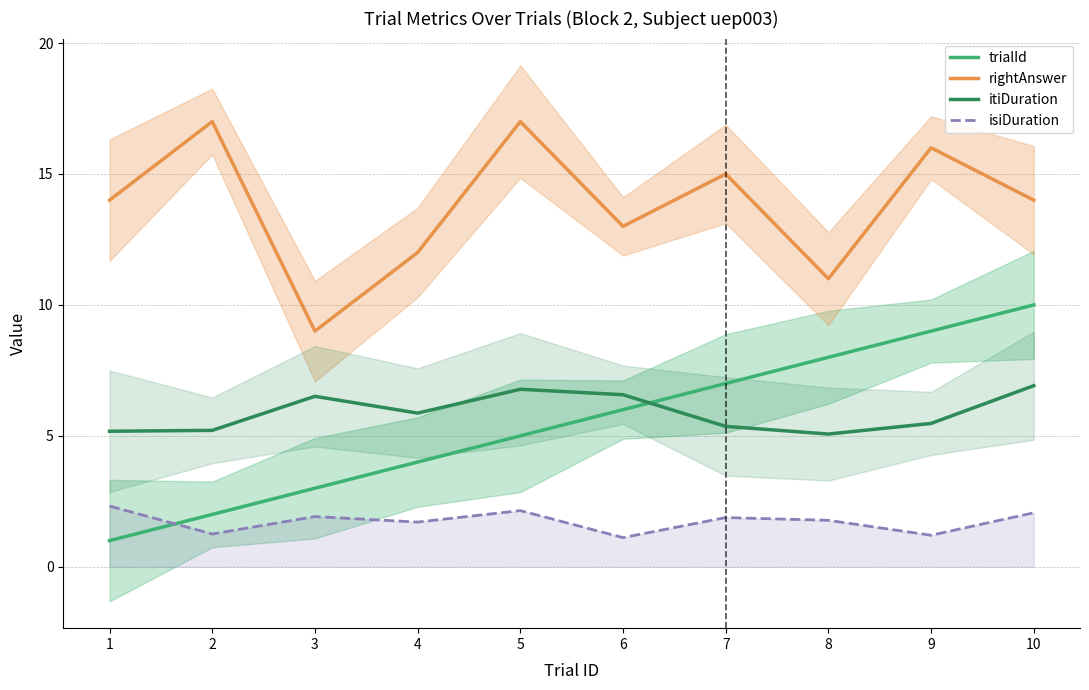

How many lines are shown in the chart?

4